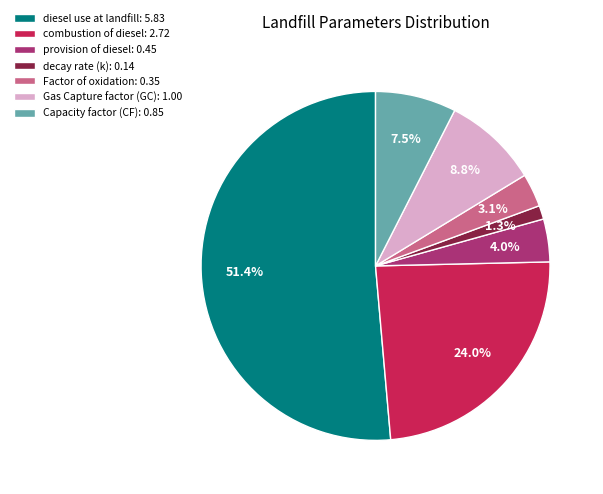

Between Gas Capture factor (GC): 1.00 and Capacity factor (CF): 0.85, which is larger?

Gas Capture factor (GC): 1.00